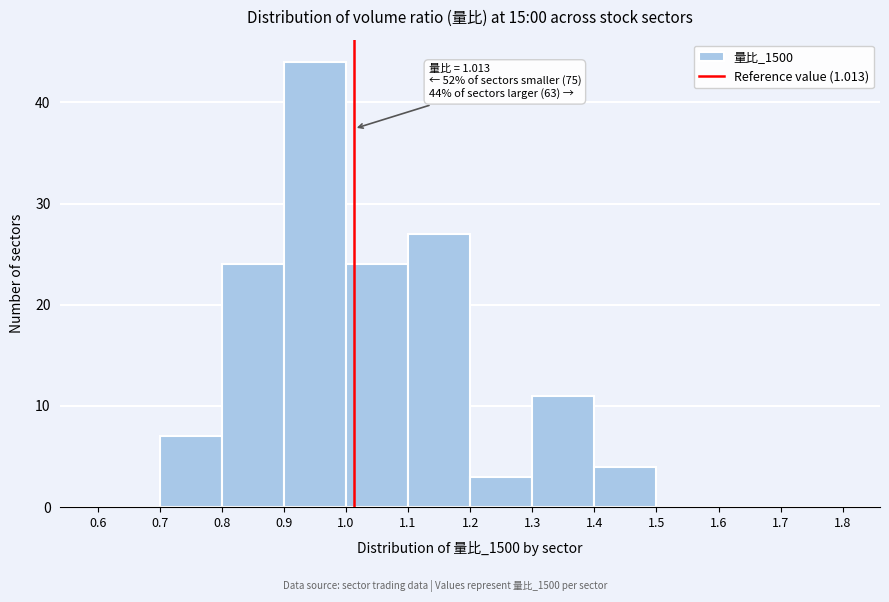

Over which range of the x-axis is the bar tallest?

0.9 to 1.0